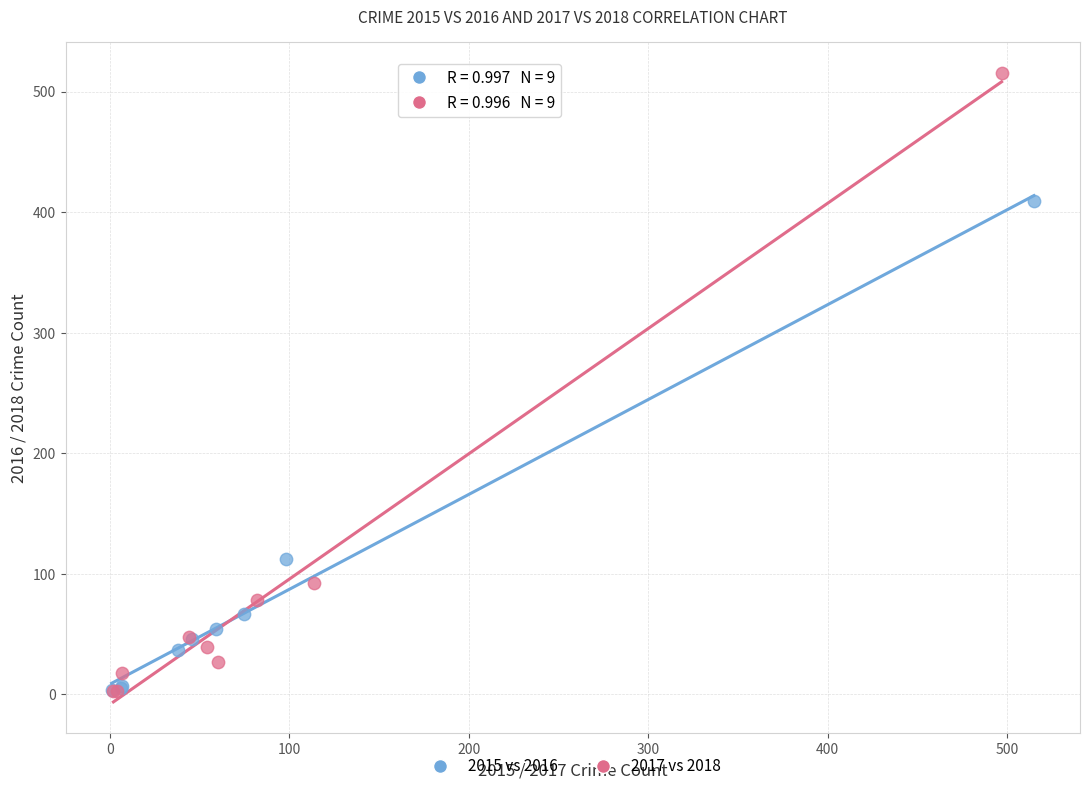

Which series contains the highest Y value?

2017 vs 2018